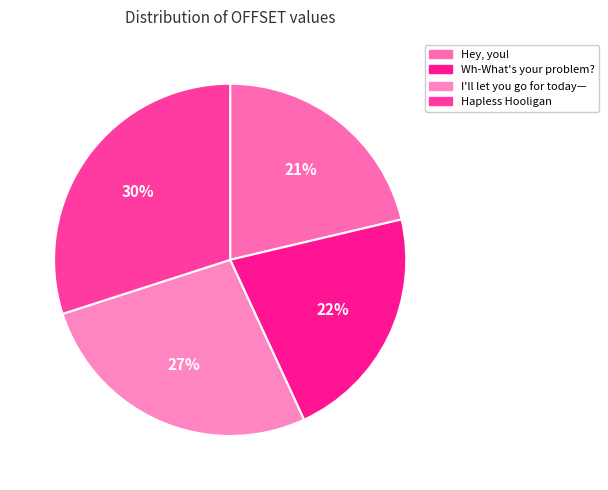

How many segments does this pie chart have?

4